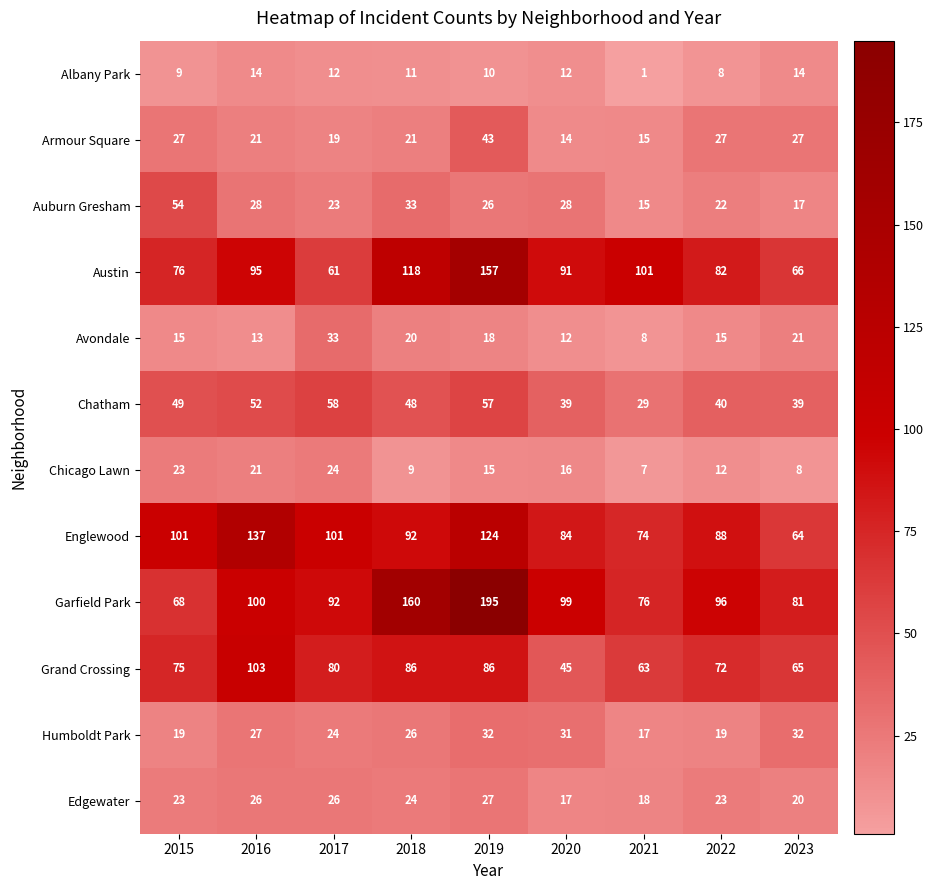

Which series has the widest spread of values?

Garfield Park